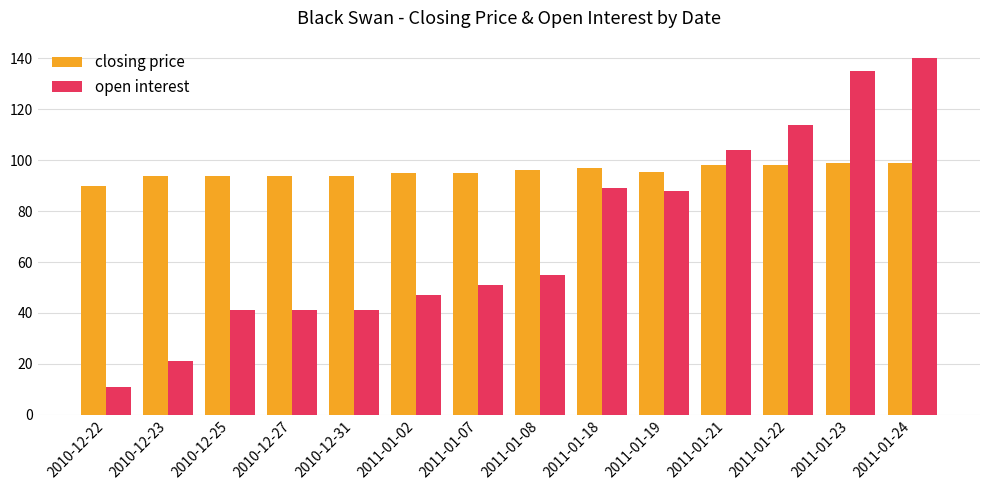

Is it true that closing price equals 97.0 at 2011-01-18?

True